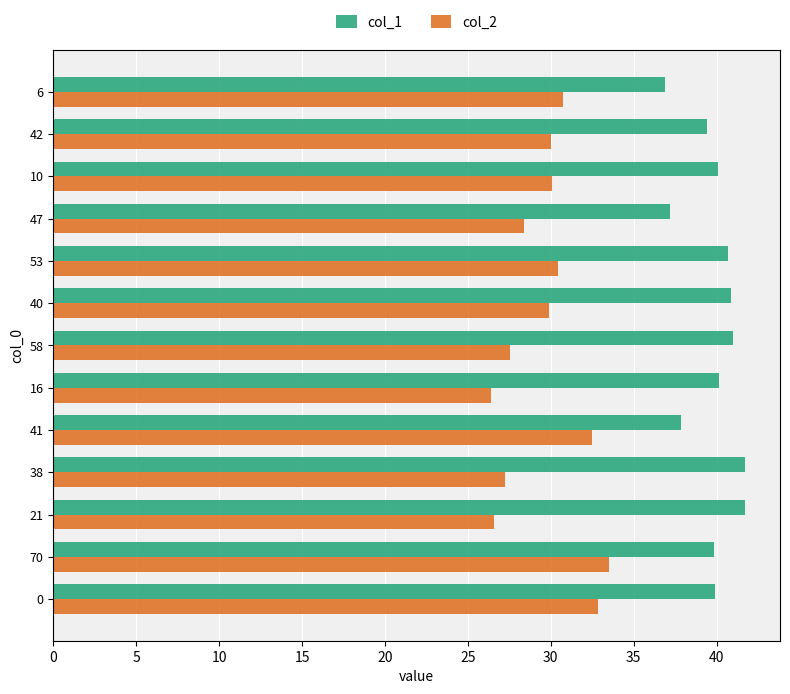

How many categories are shown in the chart?

13